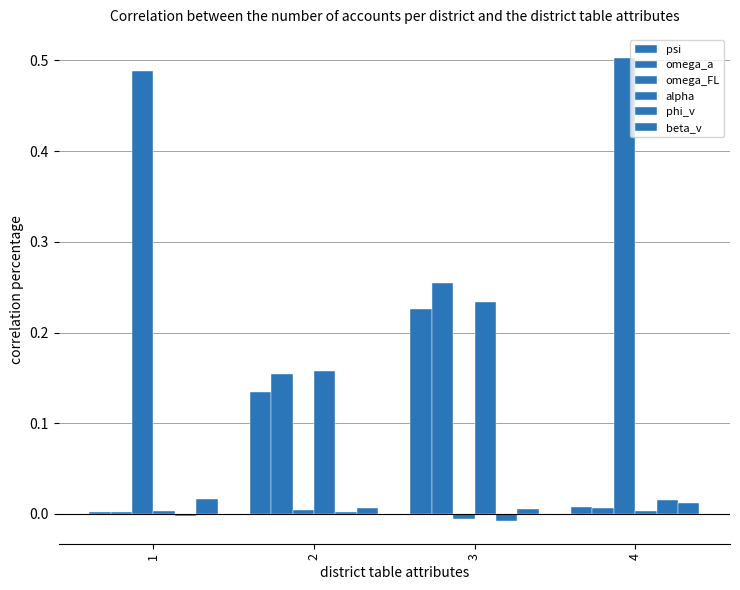

How many categories are shown in the chart?

4